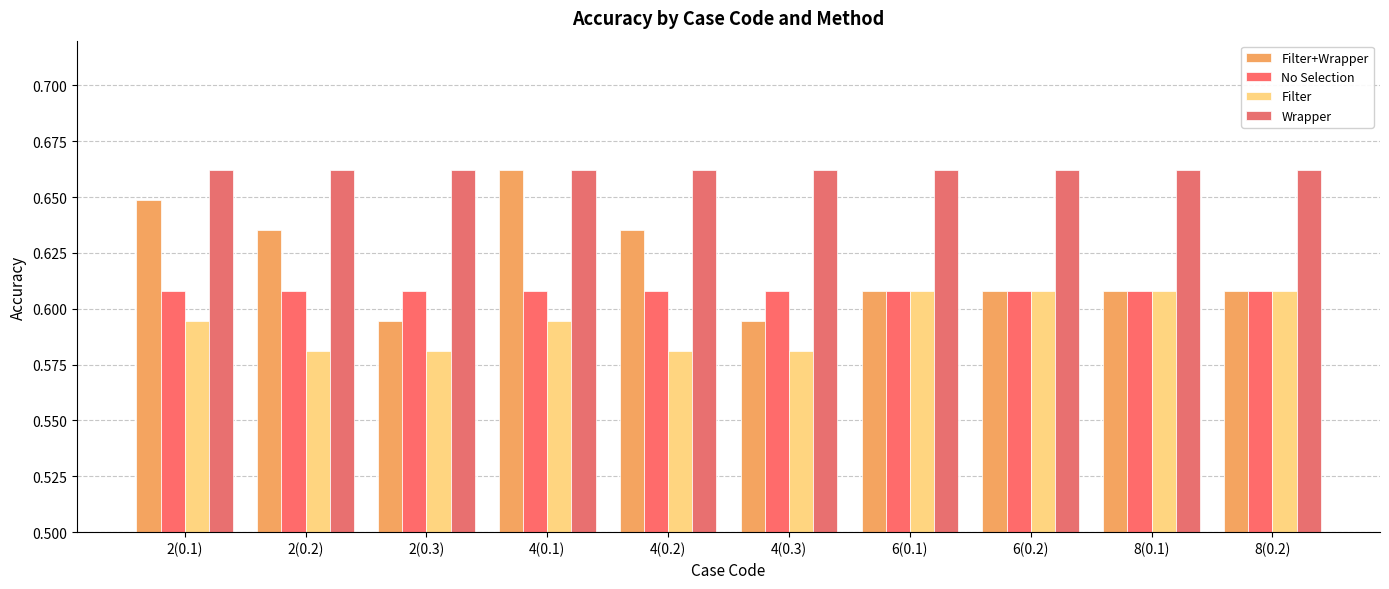

Rank the categories by No Selection value from lowest to highest.

2(0.1), 2(0.2), 2(0.3), 4(0.1), 4(0.2), 4(0.3), 6(0.1), 6(0.2), 8(0.1), 8(0.2)